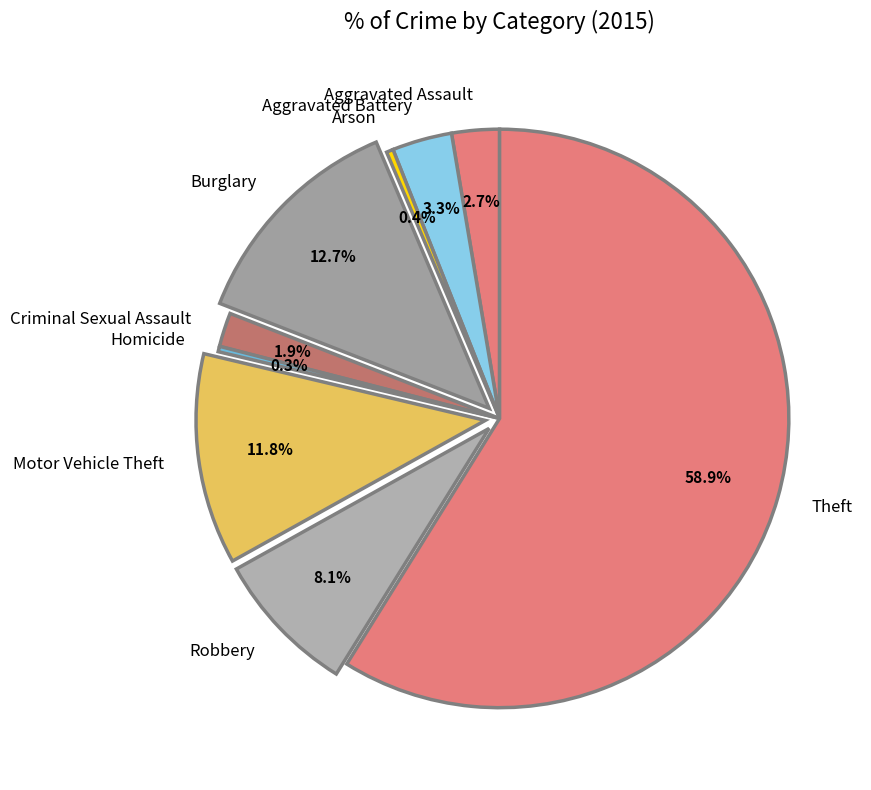

Count the number of slices in the pie.

9